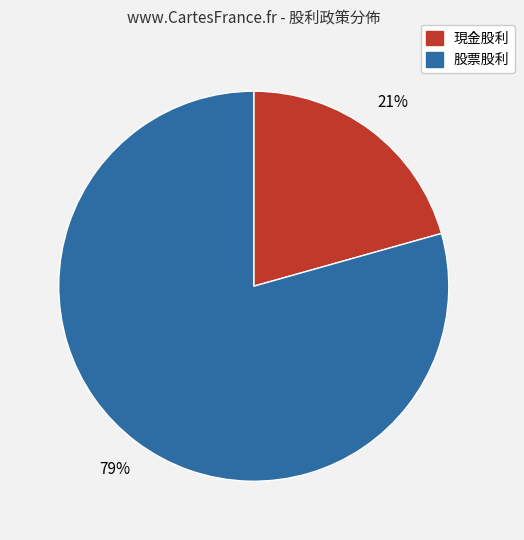

Which has a higher value, 股票股利 or 現金股利?

股票股利